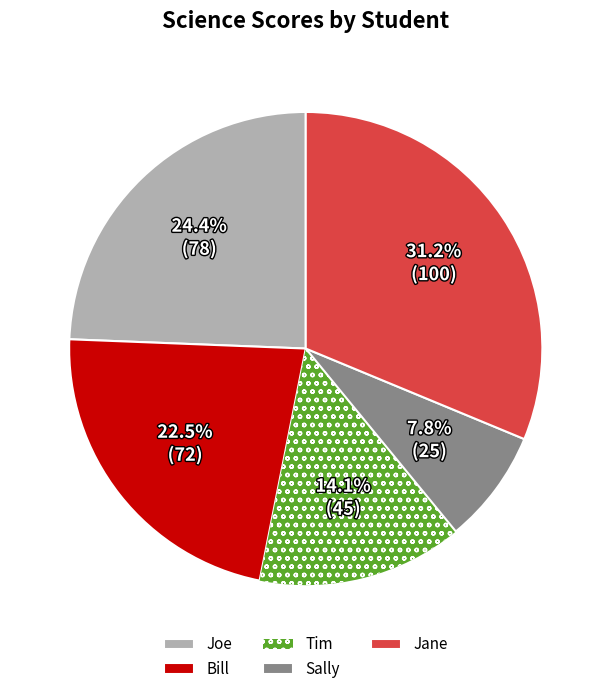

To the nearest percent, what portion does Jane represent?

31%